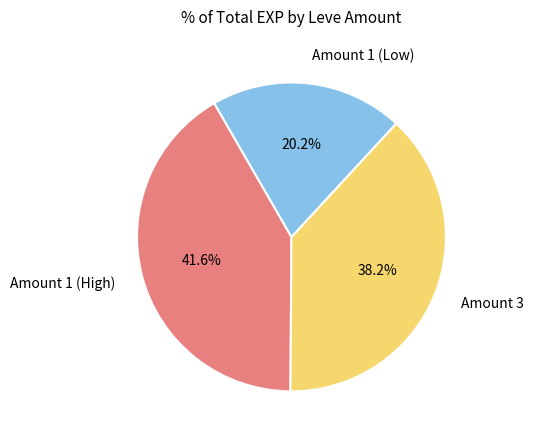

Does Amount 1 (High) account for over 50% of the chart?

No